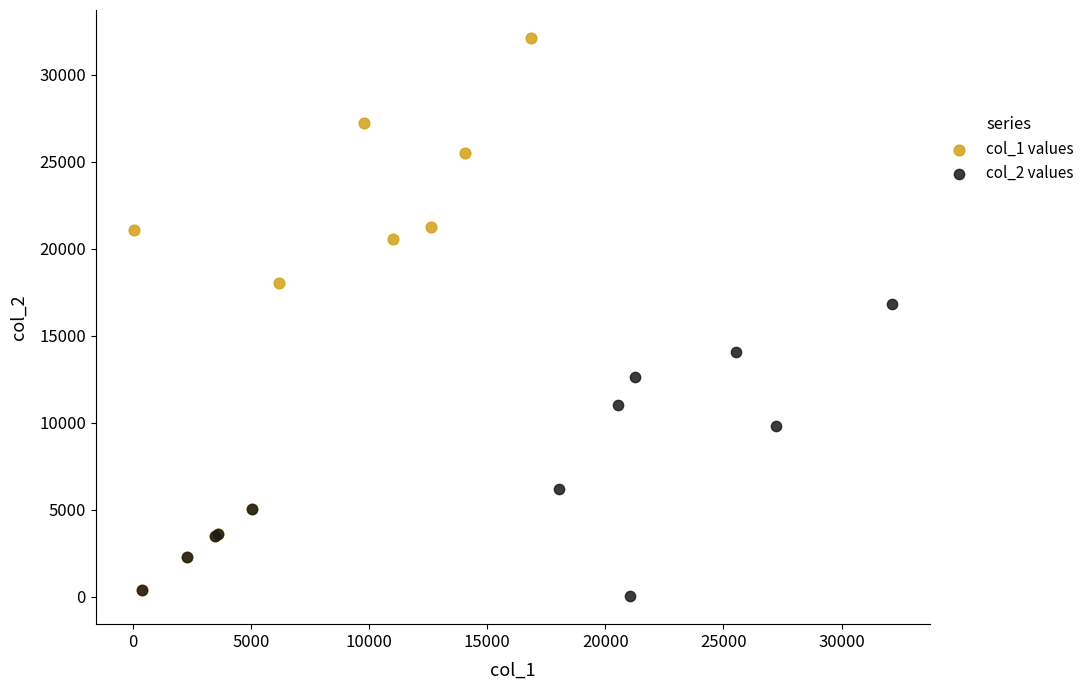

Which series contains the highest Y value?

col_1 values